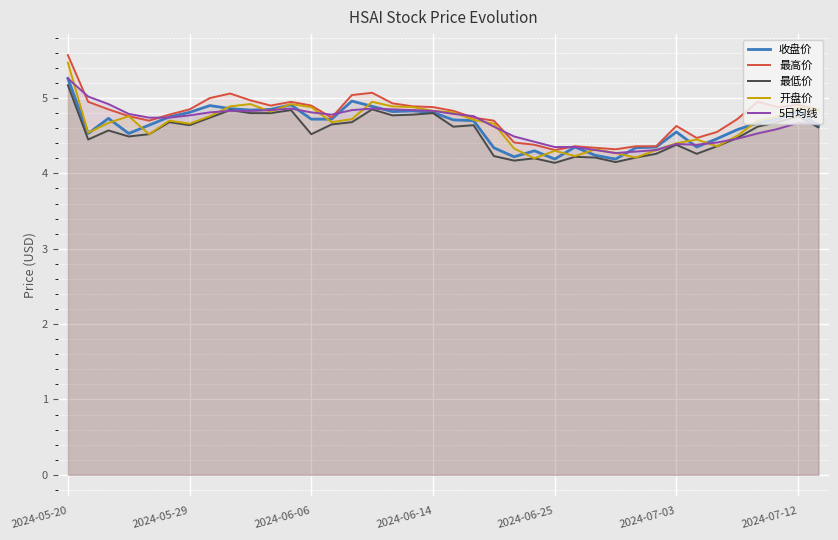

The value of 收盘价 at 17 is 4.8. True or false?

True